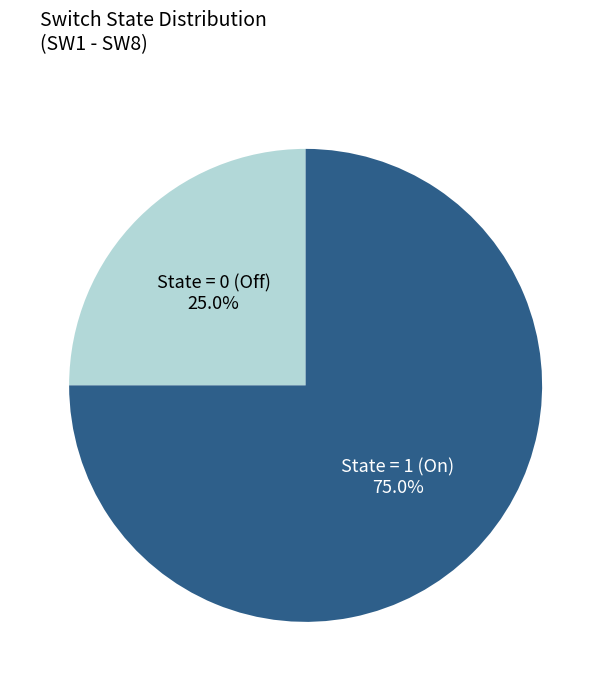

What is the smallest slice in the pie chart?

State = 0 (Off)